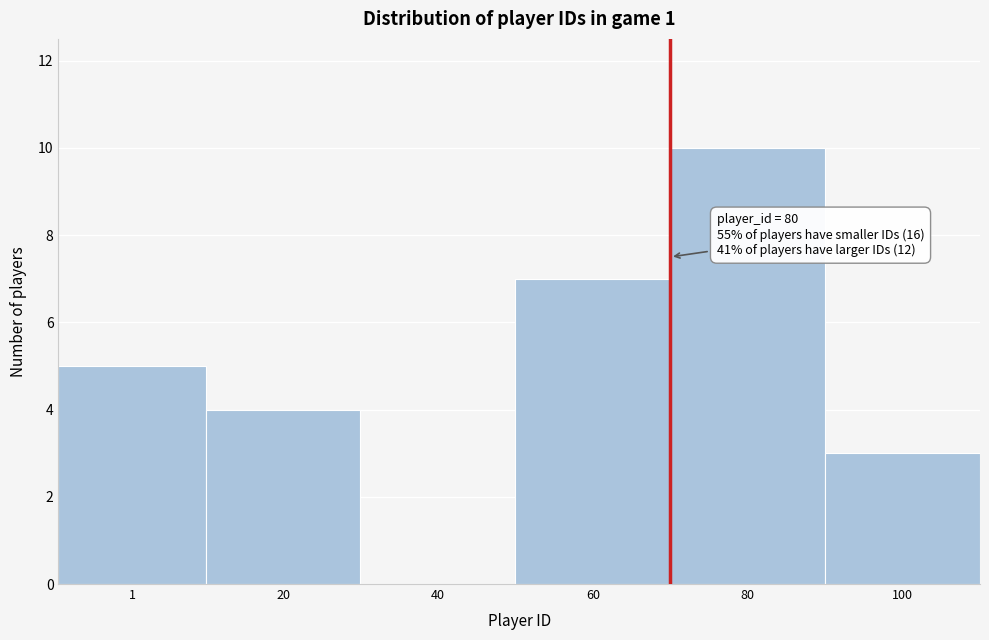

Reading right to left, transcribe all the data shown in this chart.

100=3	80=10	60=7	40=0	20=4	1=5